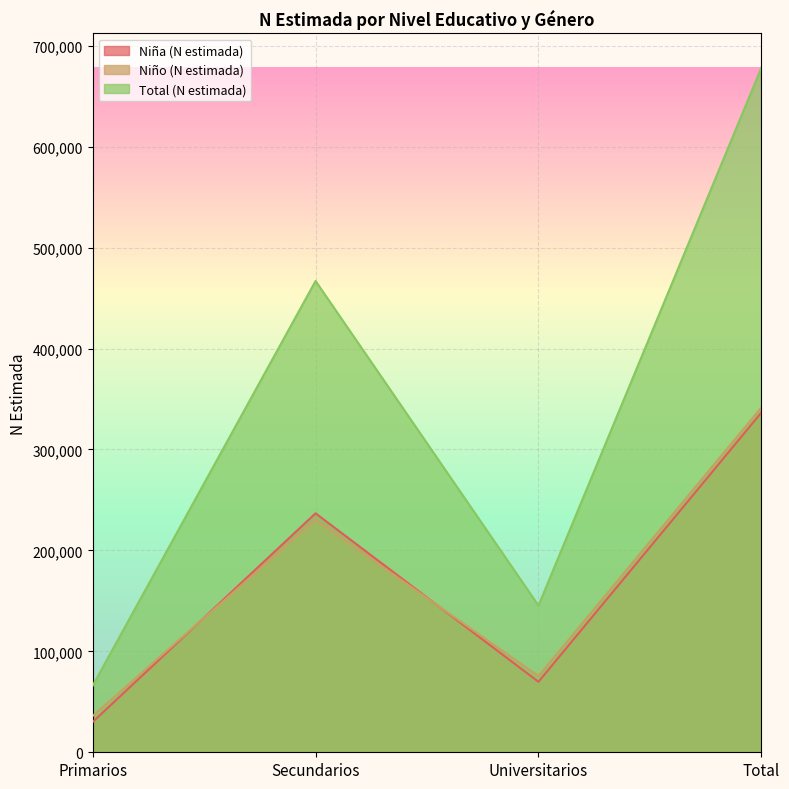

List the series in order of their peak value, highest first.

Total (N estimada), Niño (N estimada), Niña (N estimada)